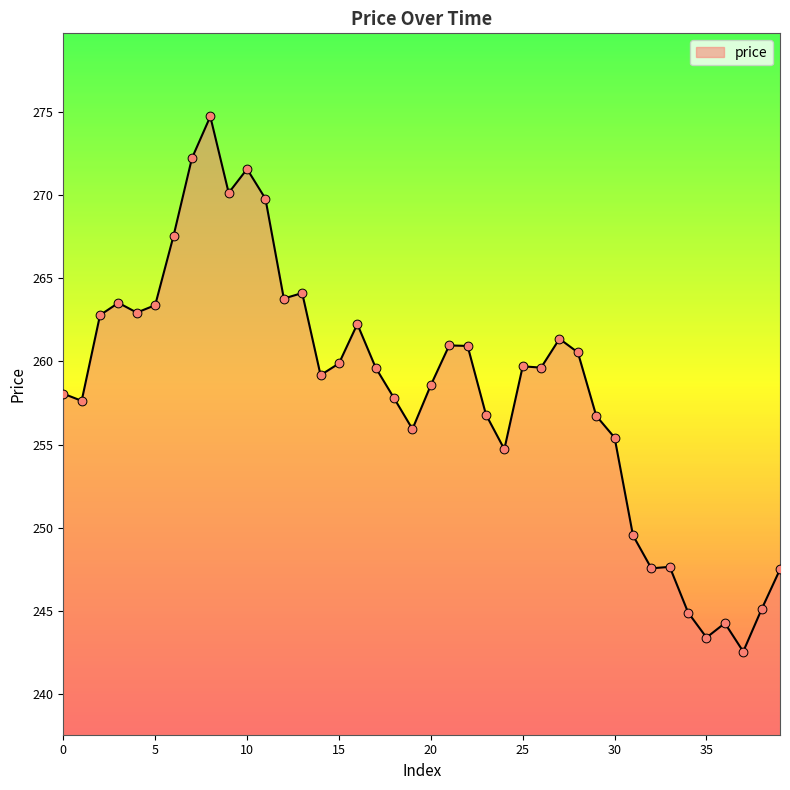

What is the maximum value shown in the chart?

274.7